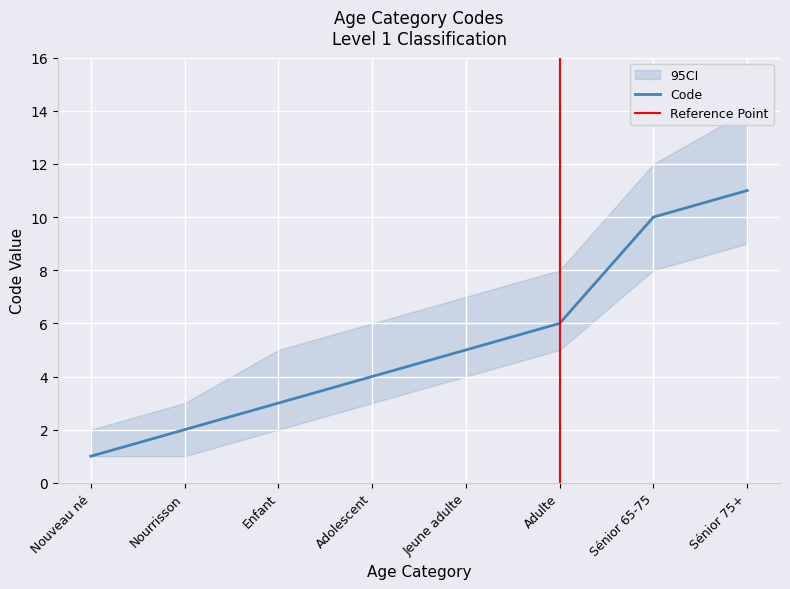

The Code series shows 3 at Sénior 65-75. True or false?

False